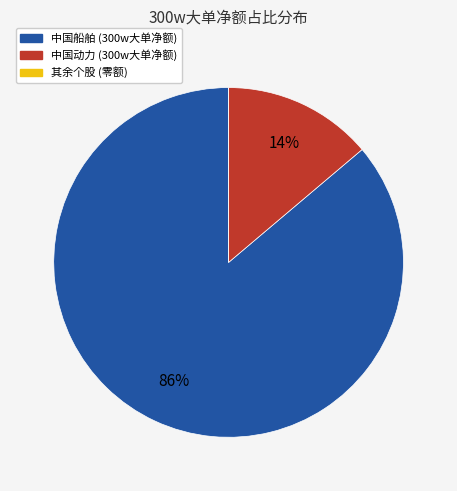

Is it true that 中国船舶 (300w大单净额) is 93% of the pie?

False